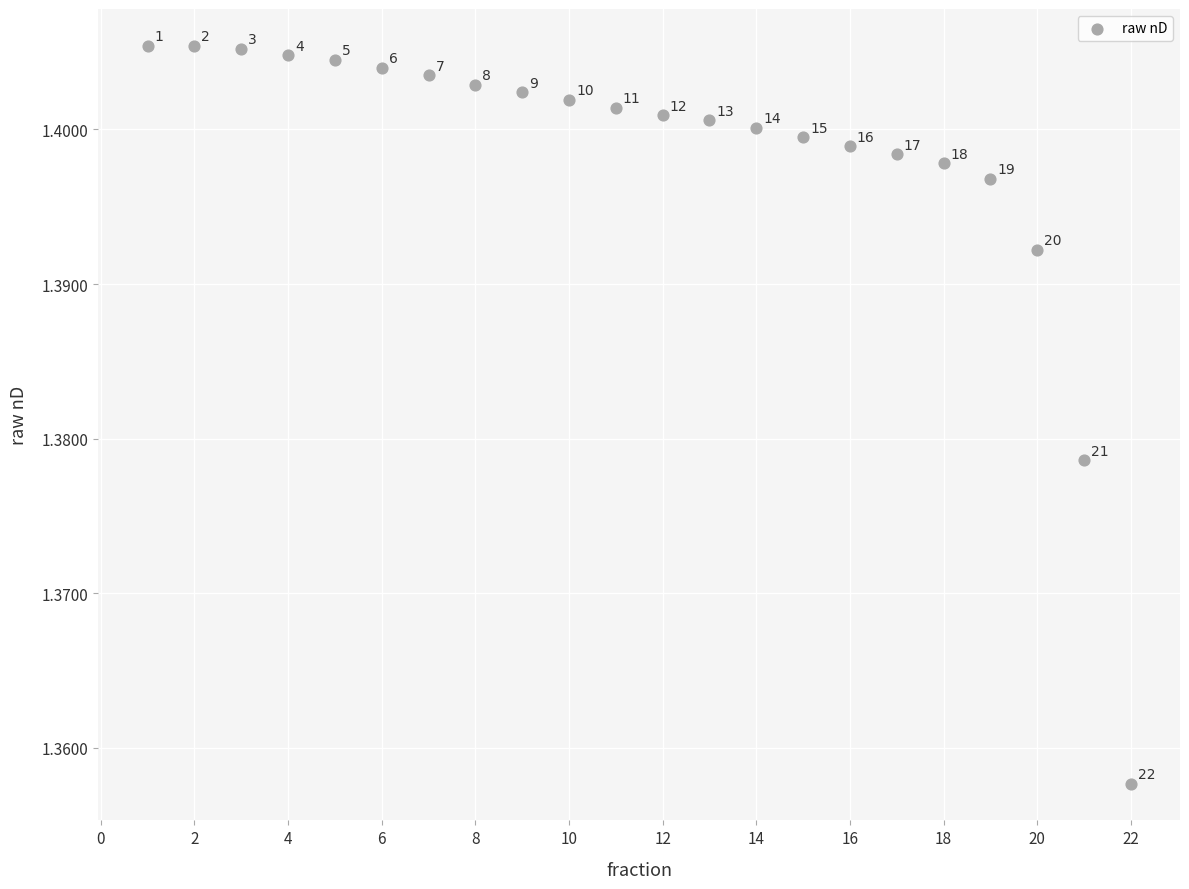

Count the number of points in this scatter plot.

22